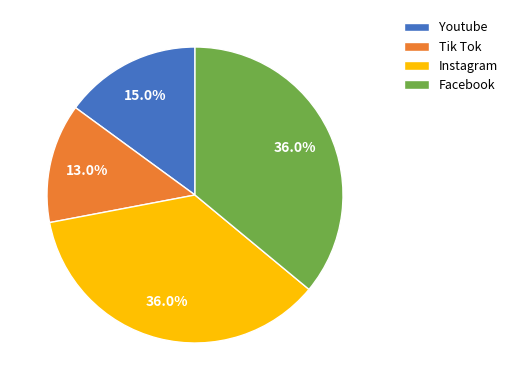

Count the number of slices in the pie.

4